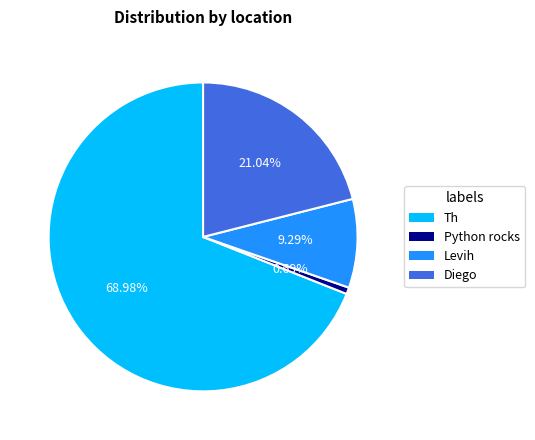

Is there any slice that represents more than half of the pie?

Yes